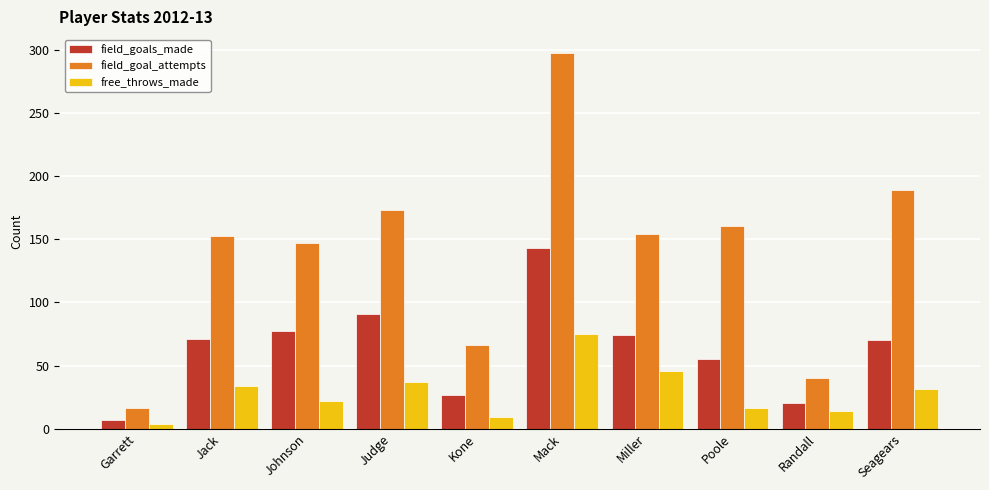

What are all the series names shown in the legend?

field_goals_made, field_goal_attempts, free_throws_made